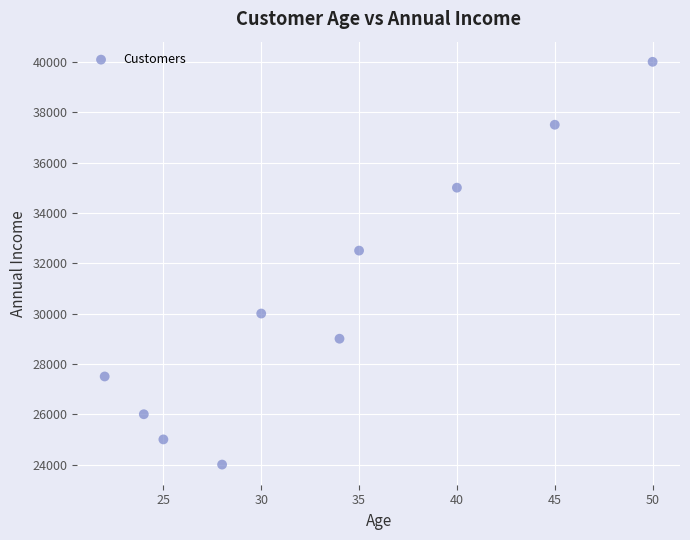

What Y value in the scatter plot is closest to 32000?

32500